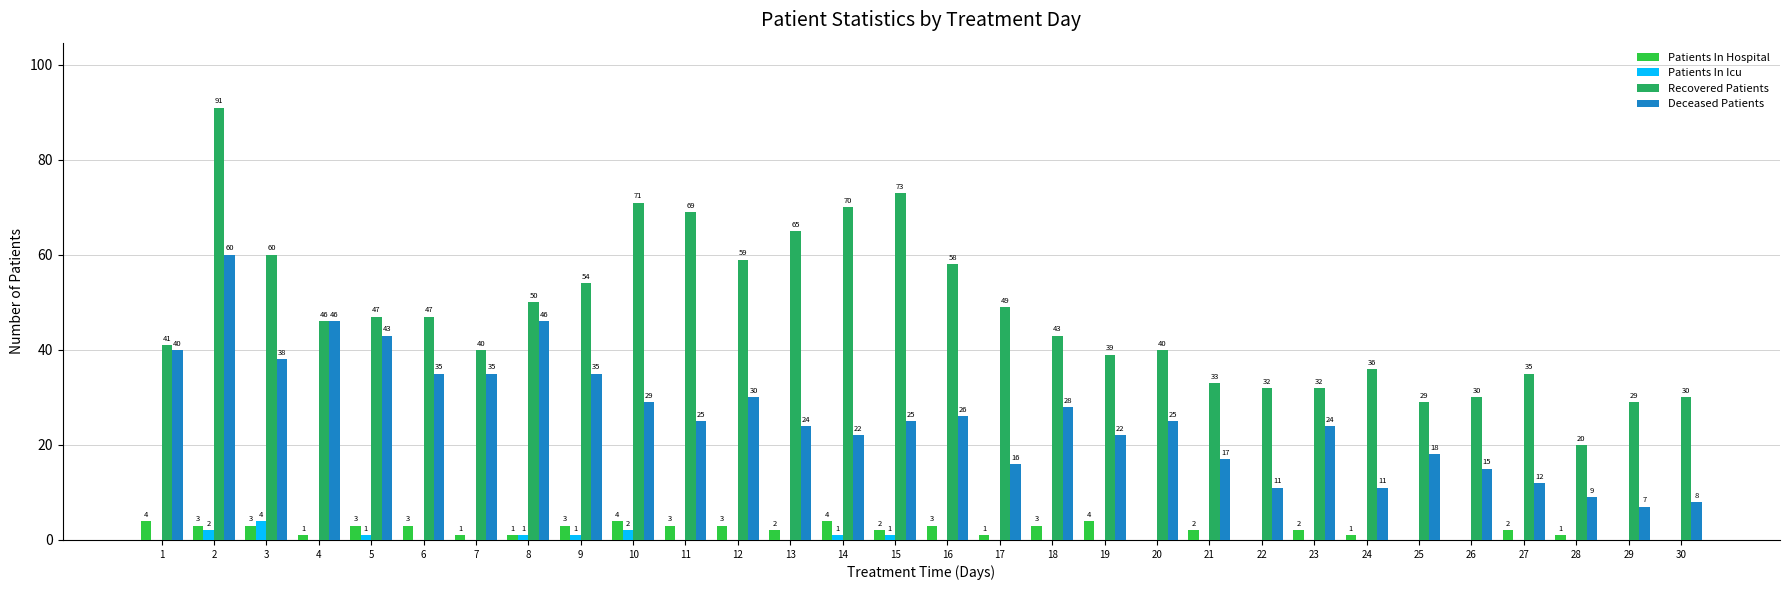

The value of Deceased Patients at 9 is 35. True or false?

True